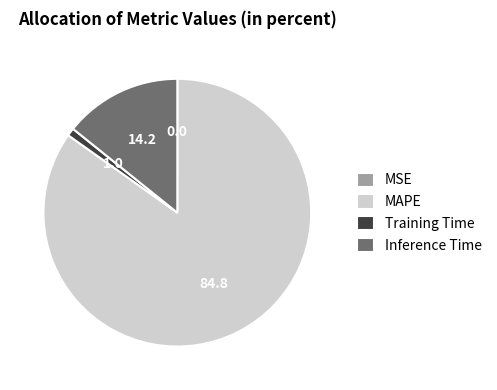

Which slice represents more than half of the pie?

MAPE